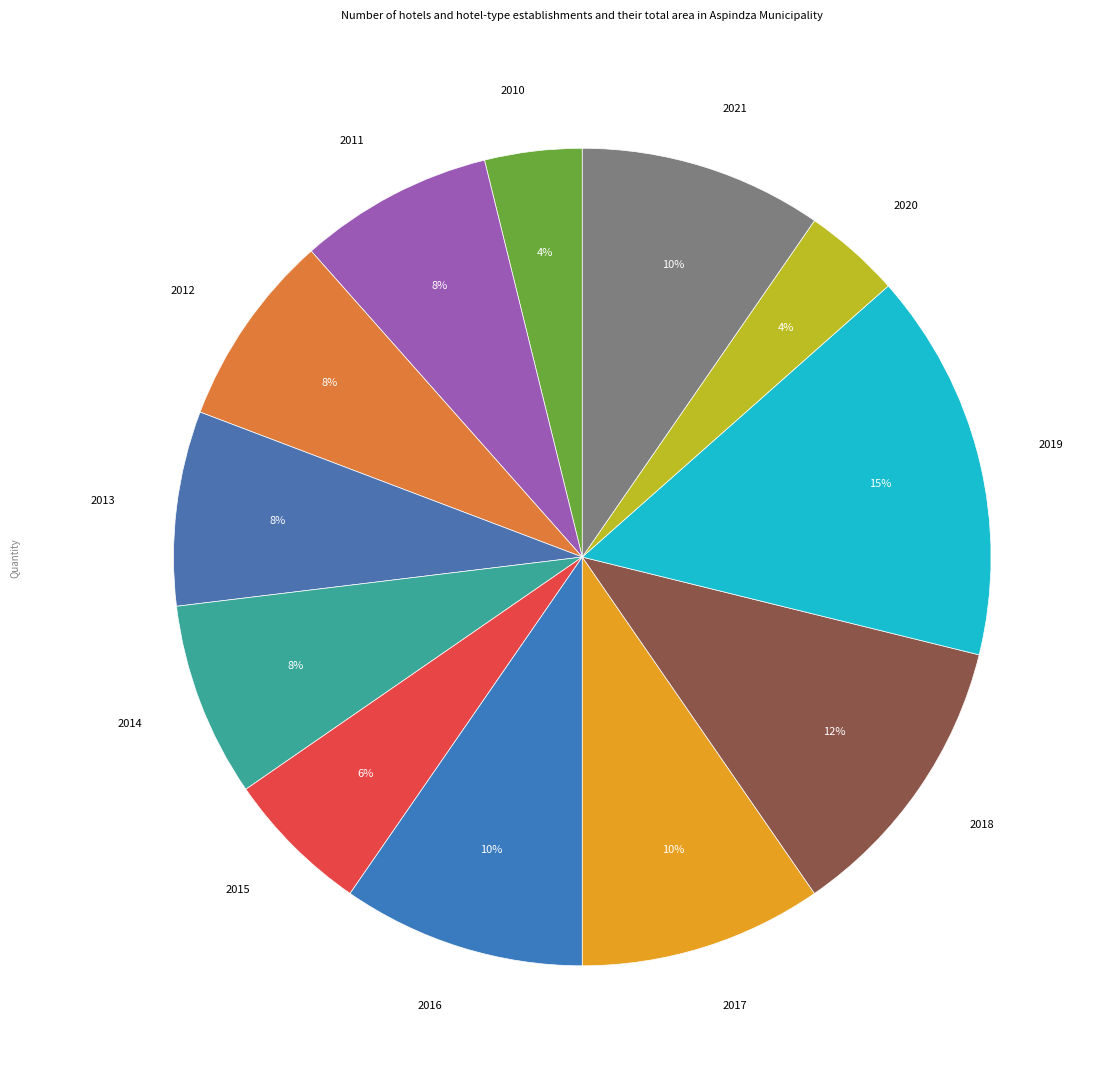

How many slices are in this pie chart?

12